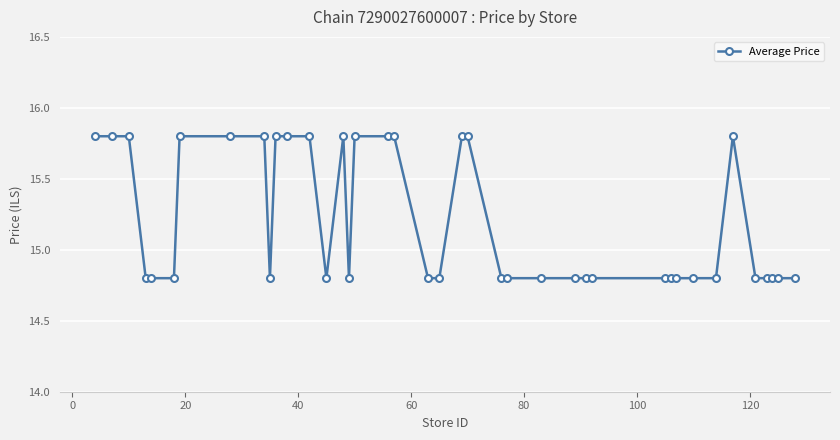

Does the chart display data point markers on the line(s)?

Yes